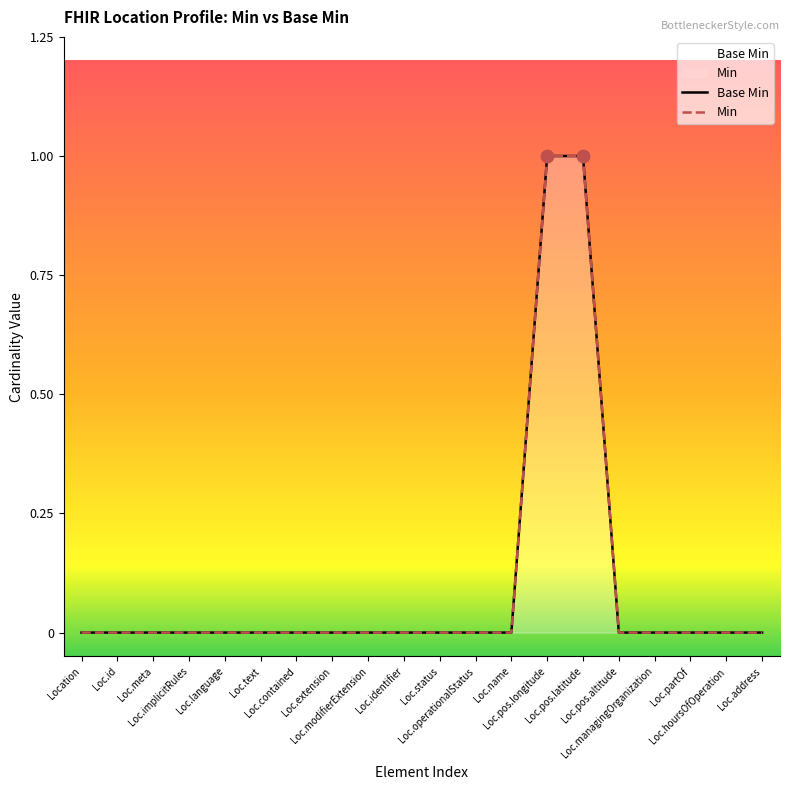

What are all the series names shown in the legend?

Base Min, Min